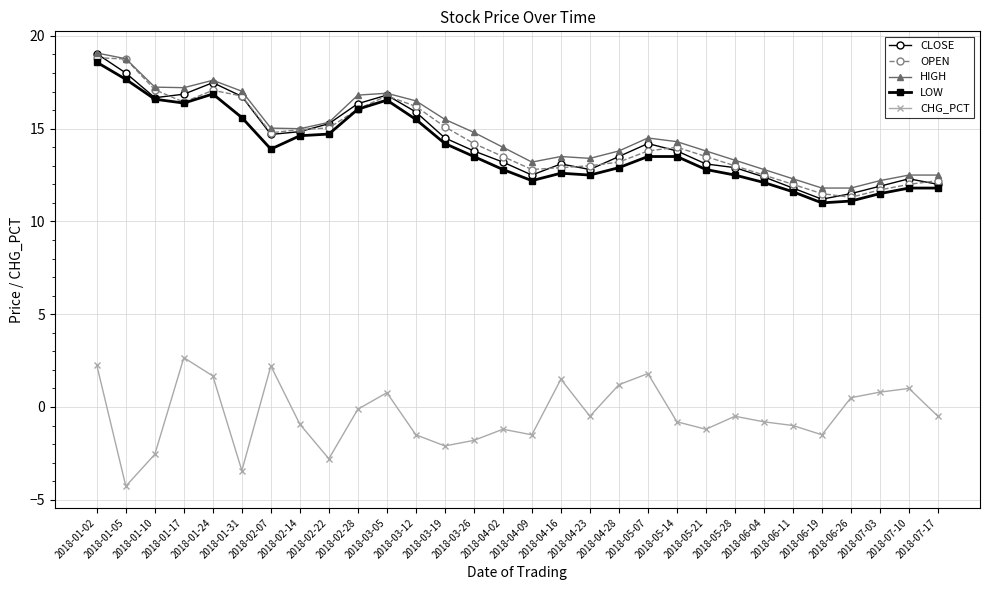

Which series has the largest total across all categories?

HIGH